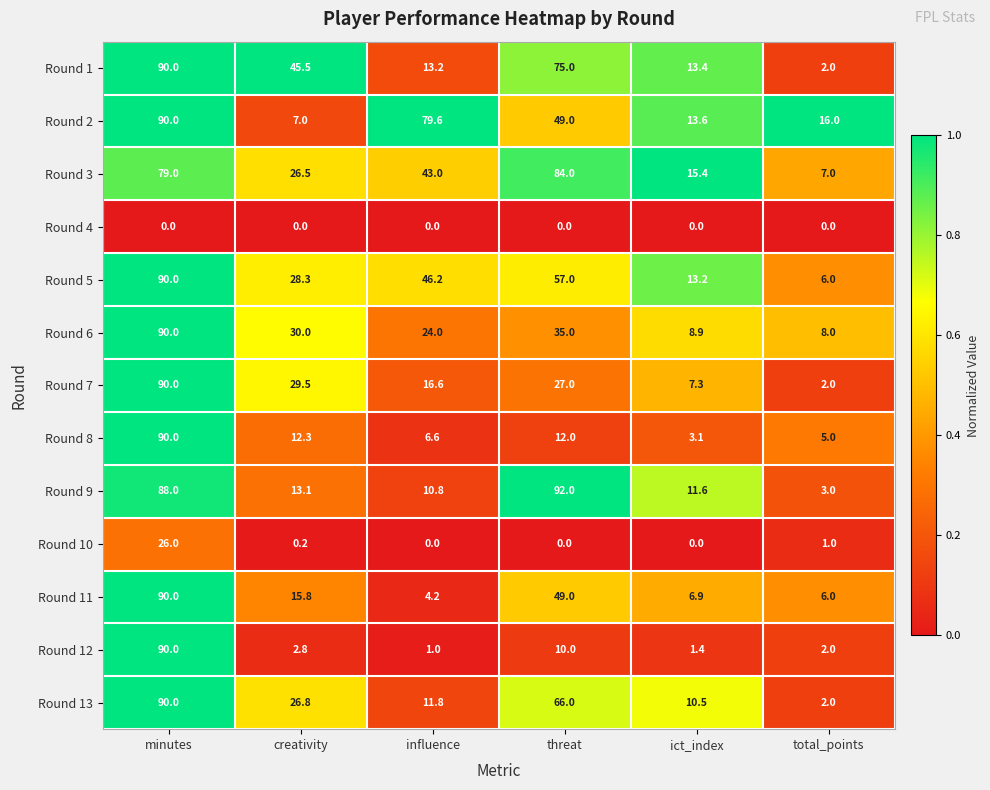

Is it true that Round 8 equals 5.0 at threat?

False